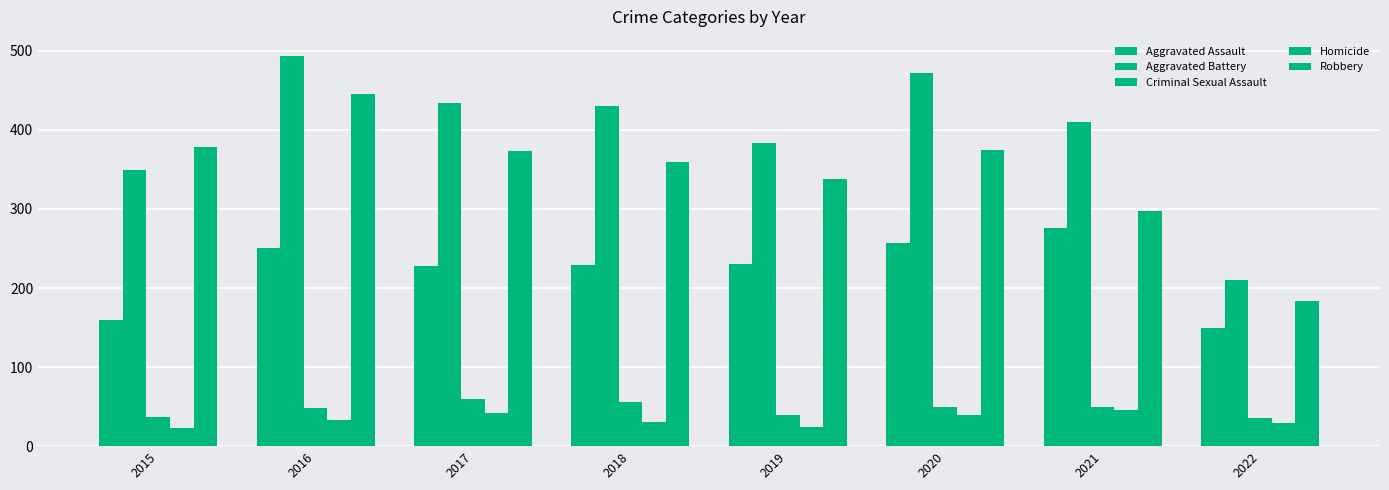

How many bars are there in each group?

5